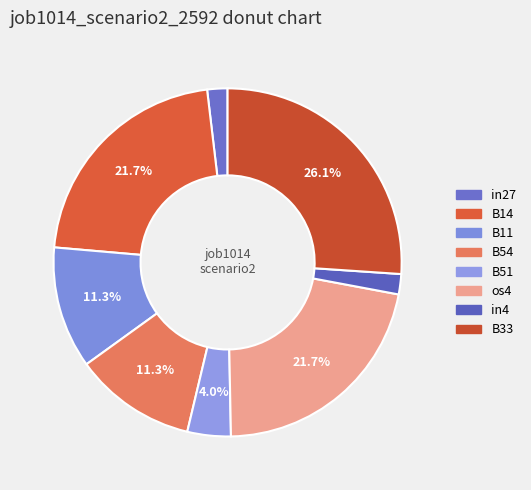

What percentage is the B33 slice, to the nearest percent?

26%